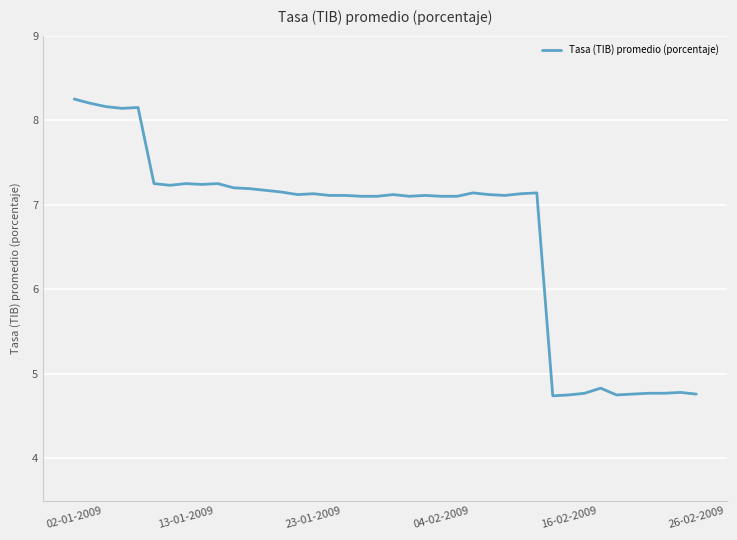

What is the smallest value displayed?

4.7